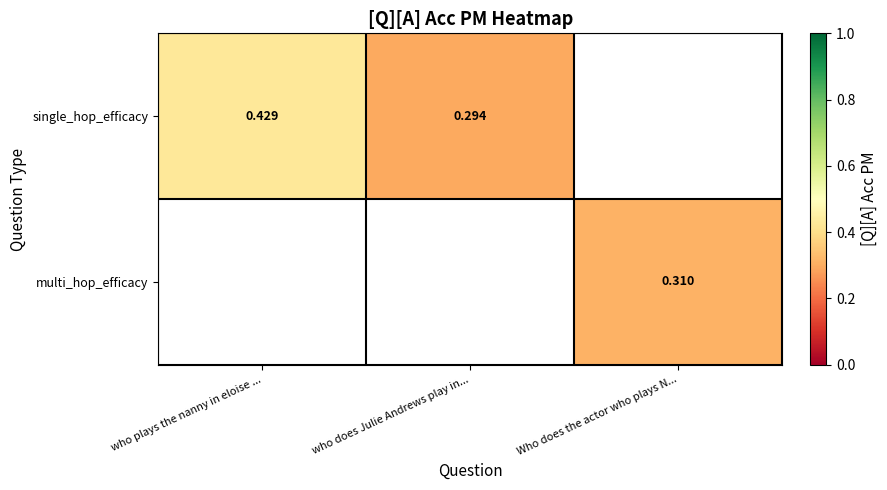

At how many categories does at least one series exceed 0?

3